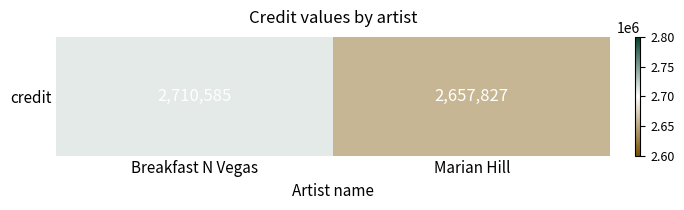

True or false: the data shows 2657827 at Marian Hill.

True